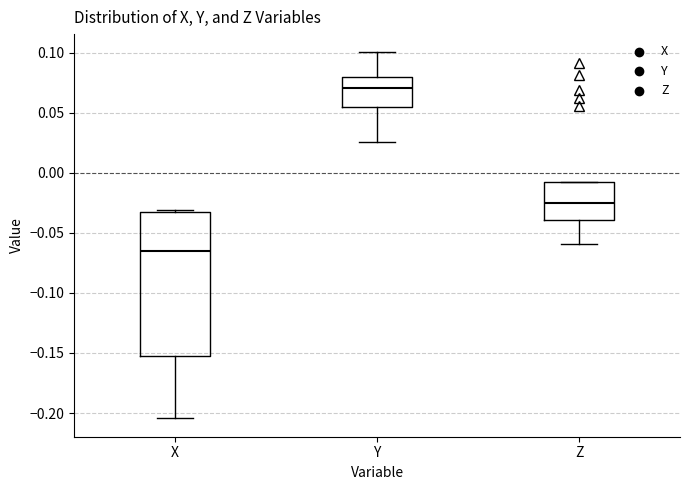

Which box's median line is the highest?

Y